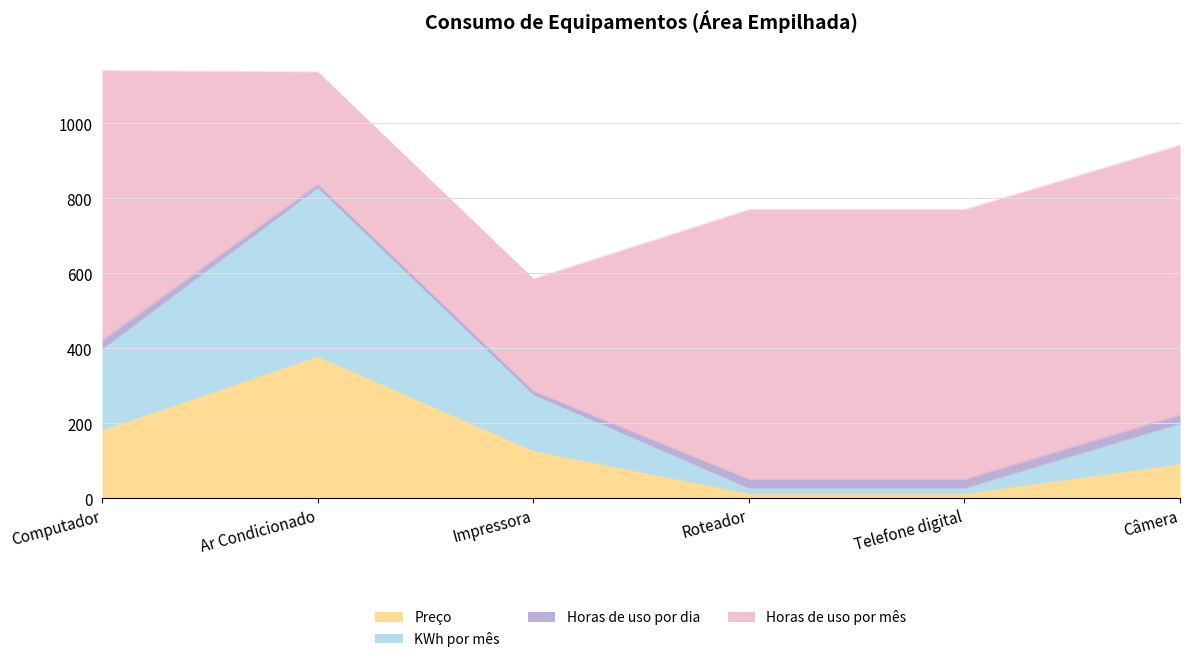

True or false: KWh por mês and Preço cross at least once.

False